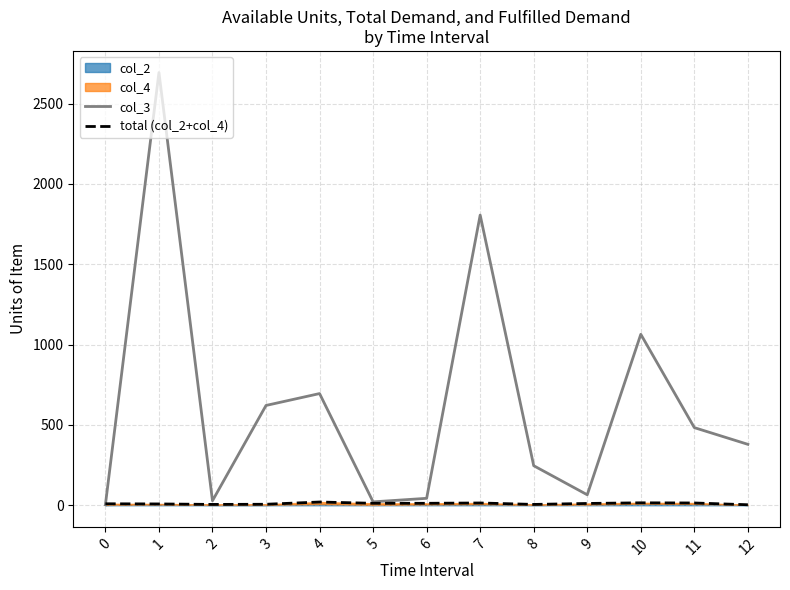

What is the maximum value for total (col_2+col_4)?

20